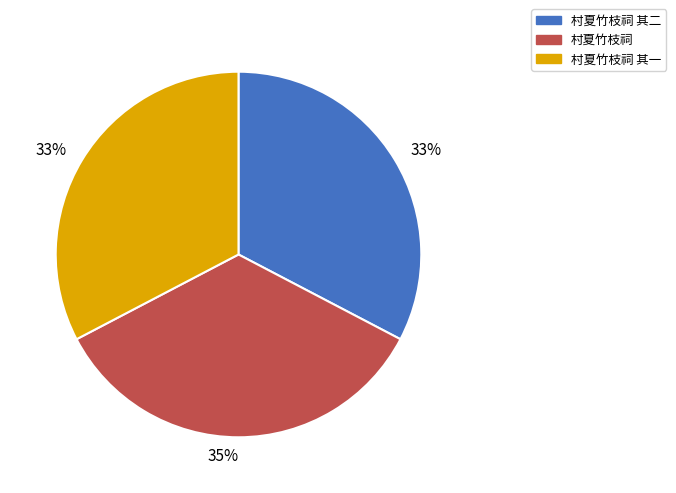

How many segments does this pie chart have?

3